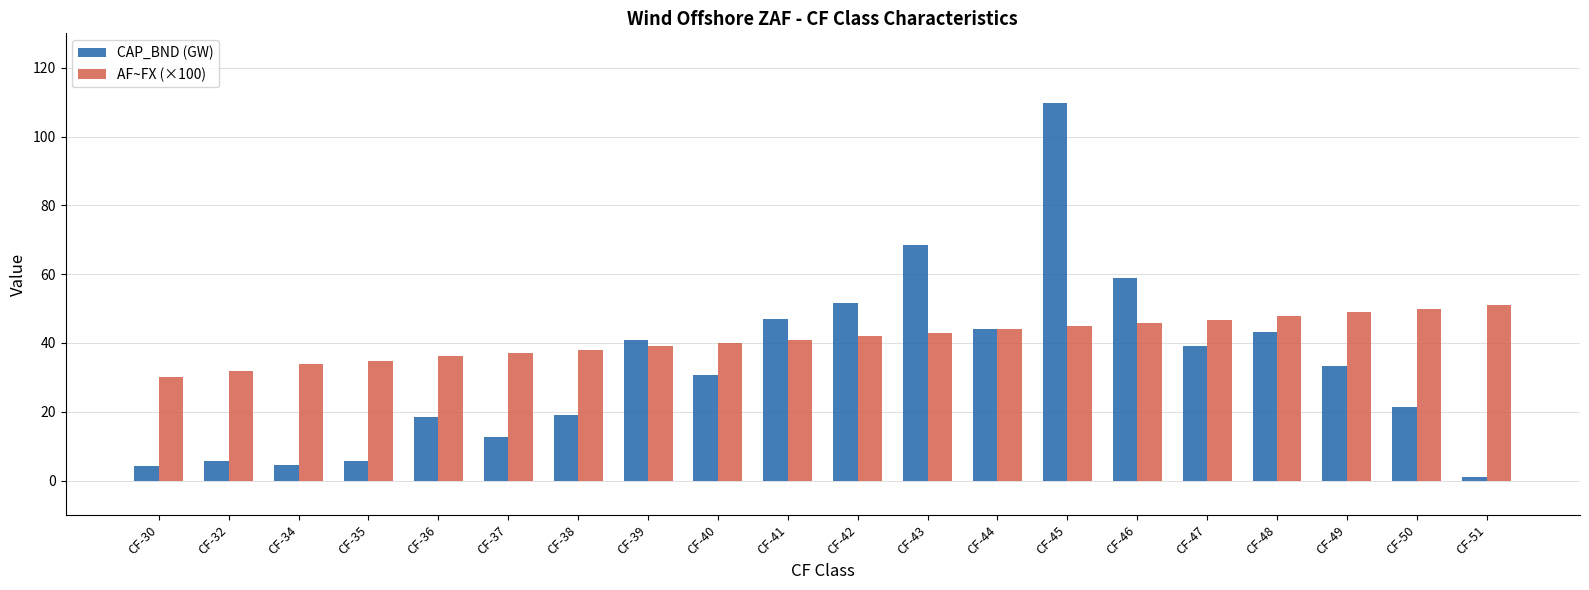

What value does the AF~FX (×100) series have at CF-34?

33.8